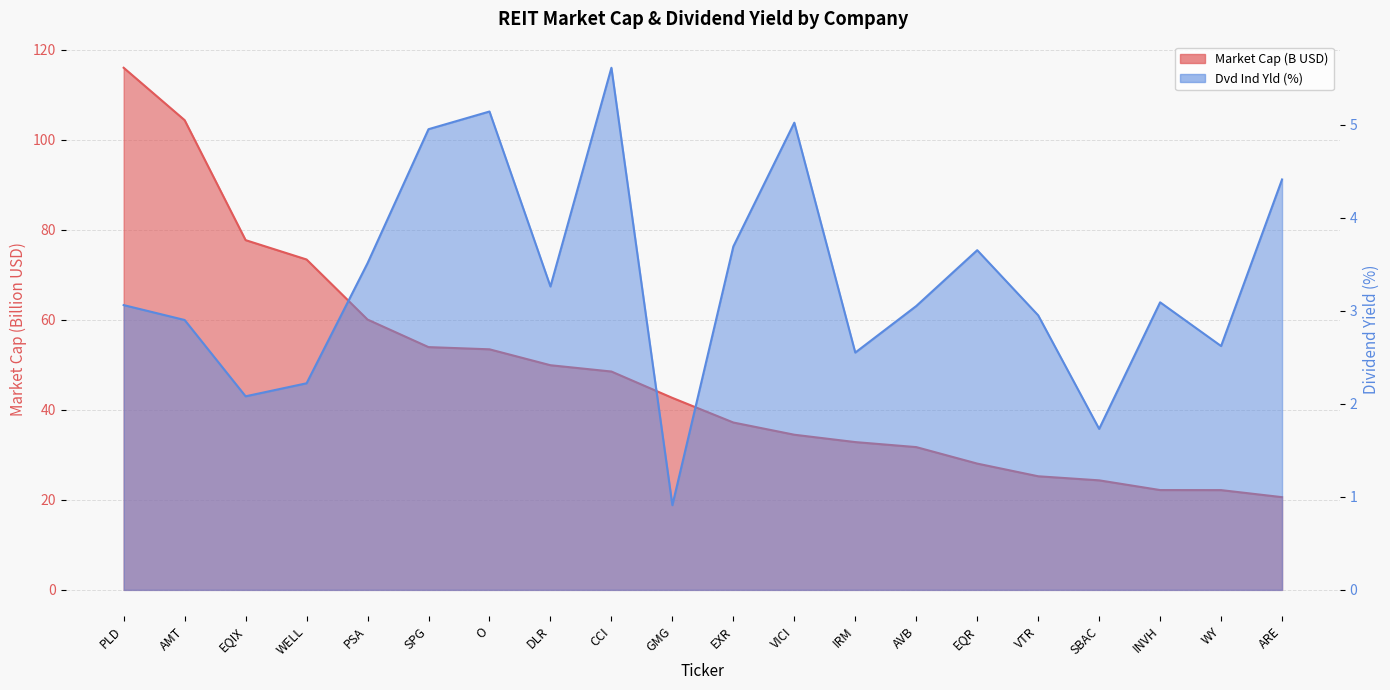

Reading left to right, list all the values displayed in this chart.

Market Cap: PLD=116.0	AMT=104.4	EQIX=77.7	WELL=73.4	PSA=60.1	SPG=54.0	O=53.5	DLR=49.9	CCI=48.5	GMG=42.7	EXR=37.2	VICI=34.5	IRM=32.9	AVB=31.7	EQR=28.1	VTR=25.3	SBAC=24.3	INVH=22.2	WY=22.2	ARE=20.6
Dvd Ind Yld: PLD=3.1	AMT=2.9	EQIX=2.1	WELL=2.2	PSA=3.5	SPG=5.0	O=5.1	DLR=3.3	CCI=5.6	GMG=0.9	EXR=3.7	VICI=5.0	IRM=2.5	AVB=3.0	EQR=3.6	VTR=3.0	SBAC=1.7	INVH=3.1	WY=2.6	ARE=4.4